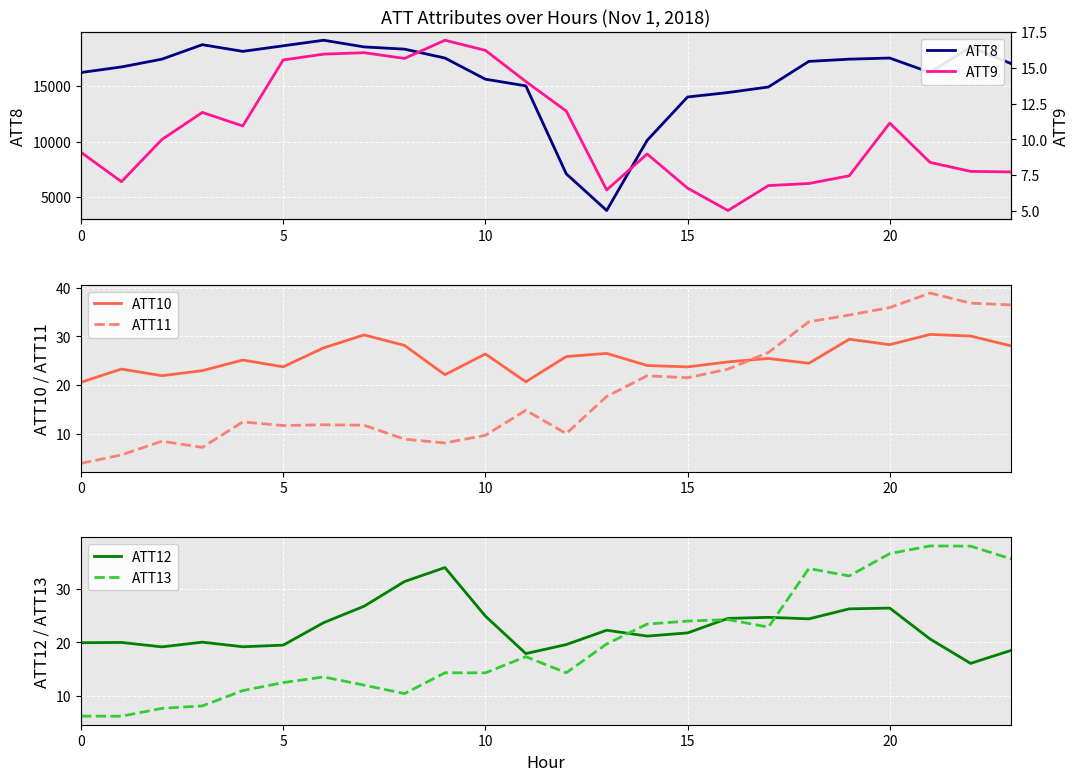

What is the lowest value of the ATT10 series?

20.6